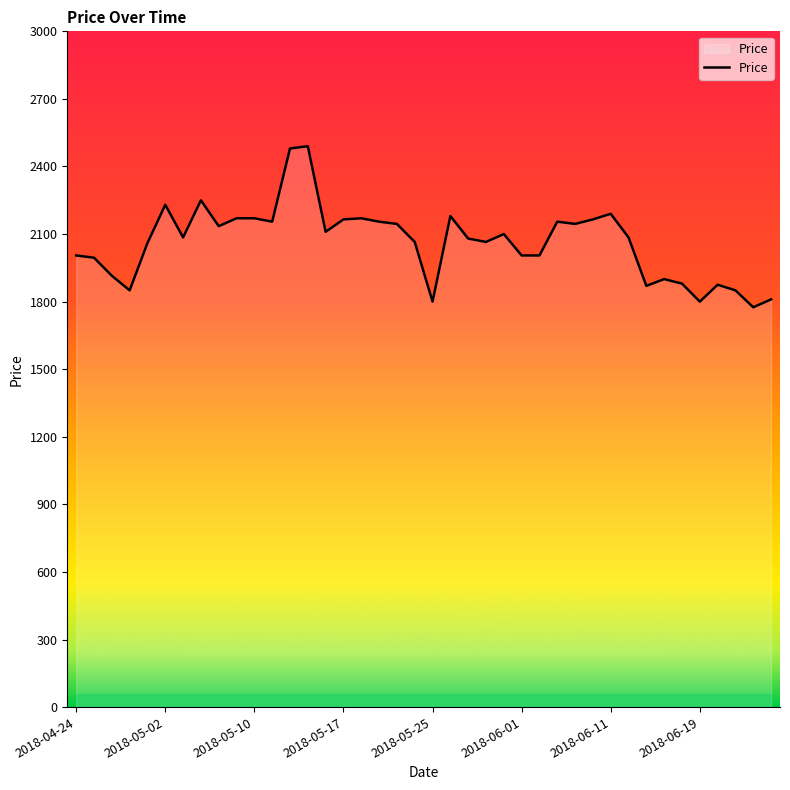

What is the difference between the maximum and minimum values?

715